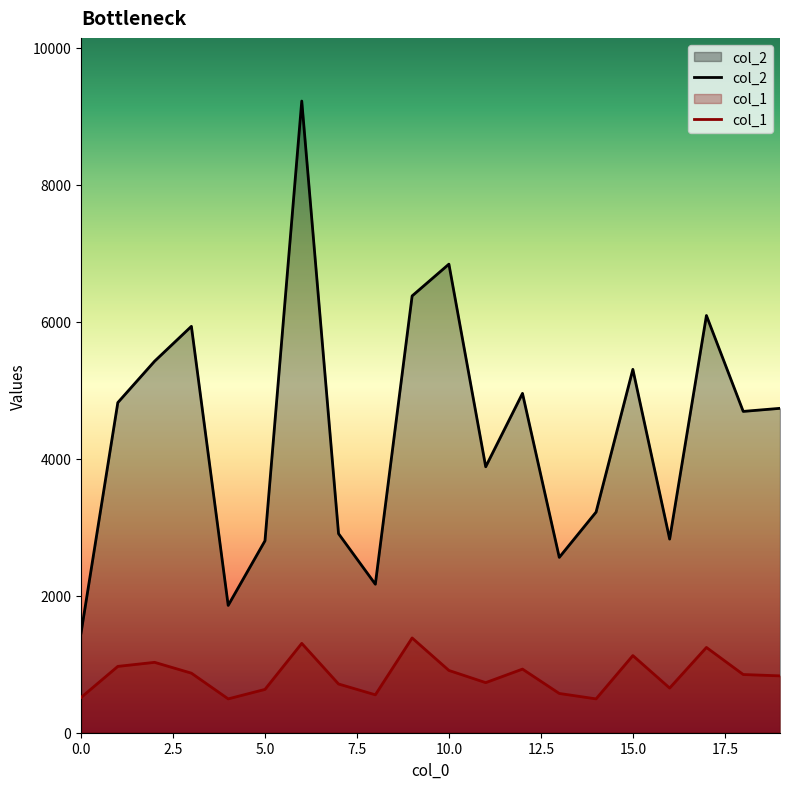

Reading left to right, extract all data points from this chart.

col_2: 1456.0	4820.0	5424.0	5933.0	1859.0	2802.0	9222.0	2906.0	2168.0	6377.0	6841.0	3883.0	4954.0	2560.0	3221.0	5305.0	2827.0	6091.0	4691.0	4736.0
col_1: 513.8	968.3	1027.6	869.5	494.0	632.4	1304.3	711.4	553.3	1383.3	909.0	731.2	928.8	573.1	494.0	1126.4	652.1	1245.0	849.7	830.0